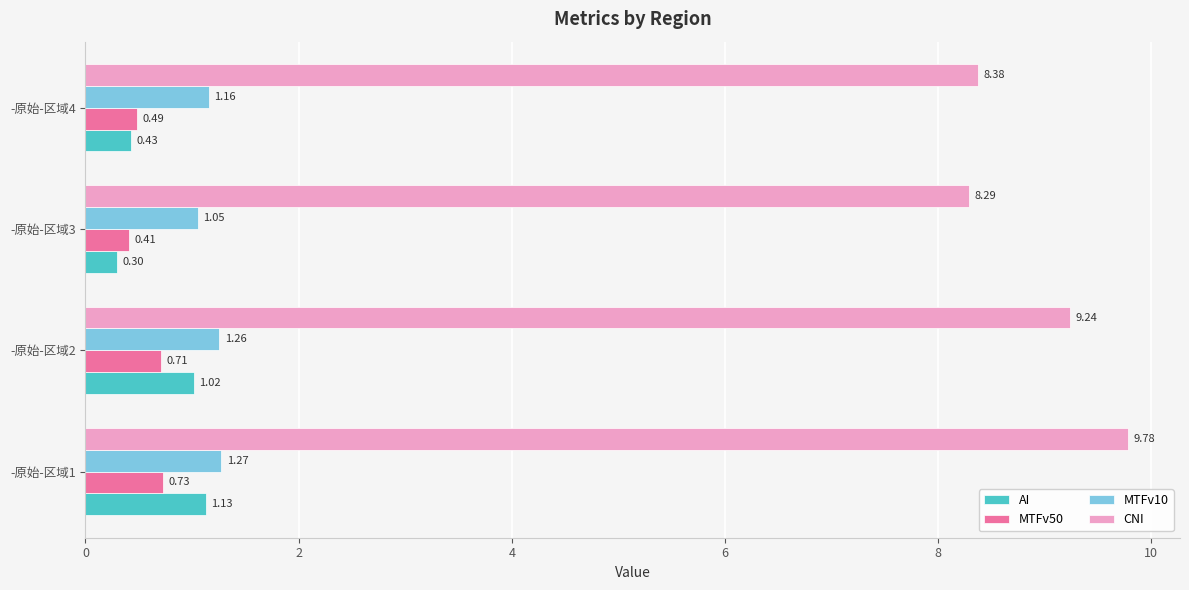

How many data points does each series have?

4